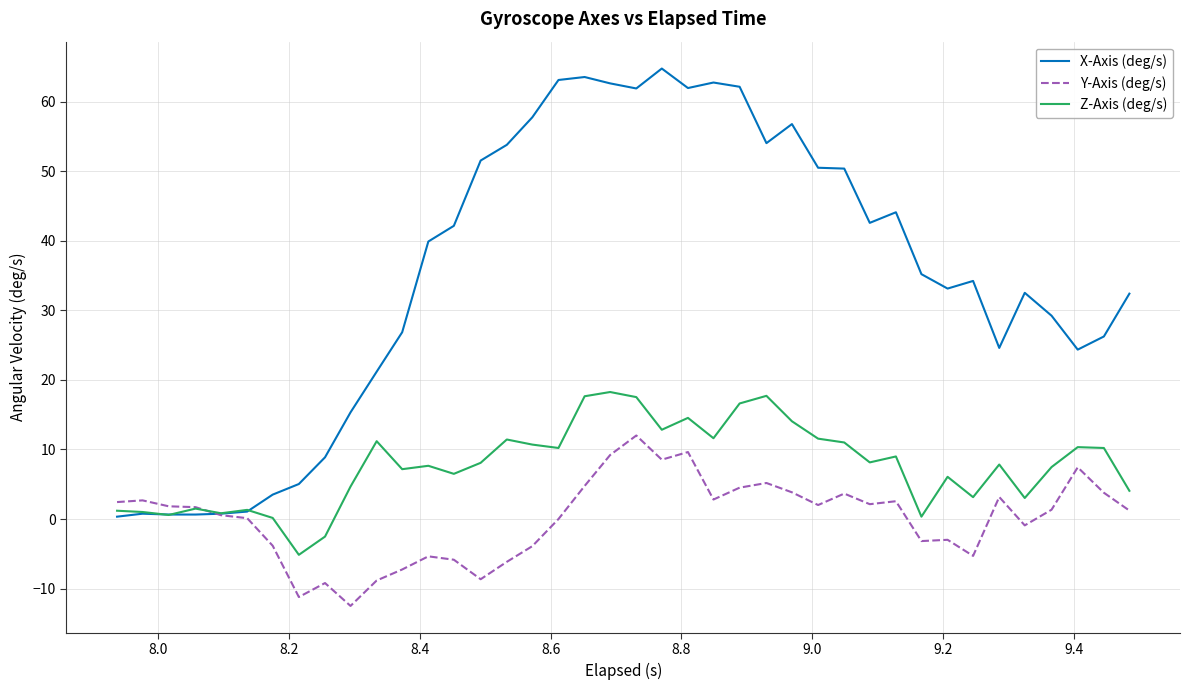

What is the difference between the second highest and second lowest values in the Z-Axis (deg/s) series?

20.2